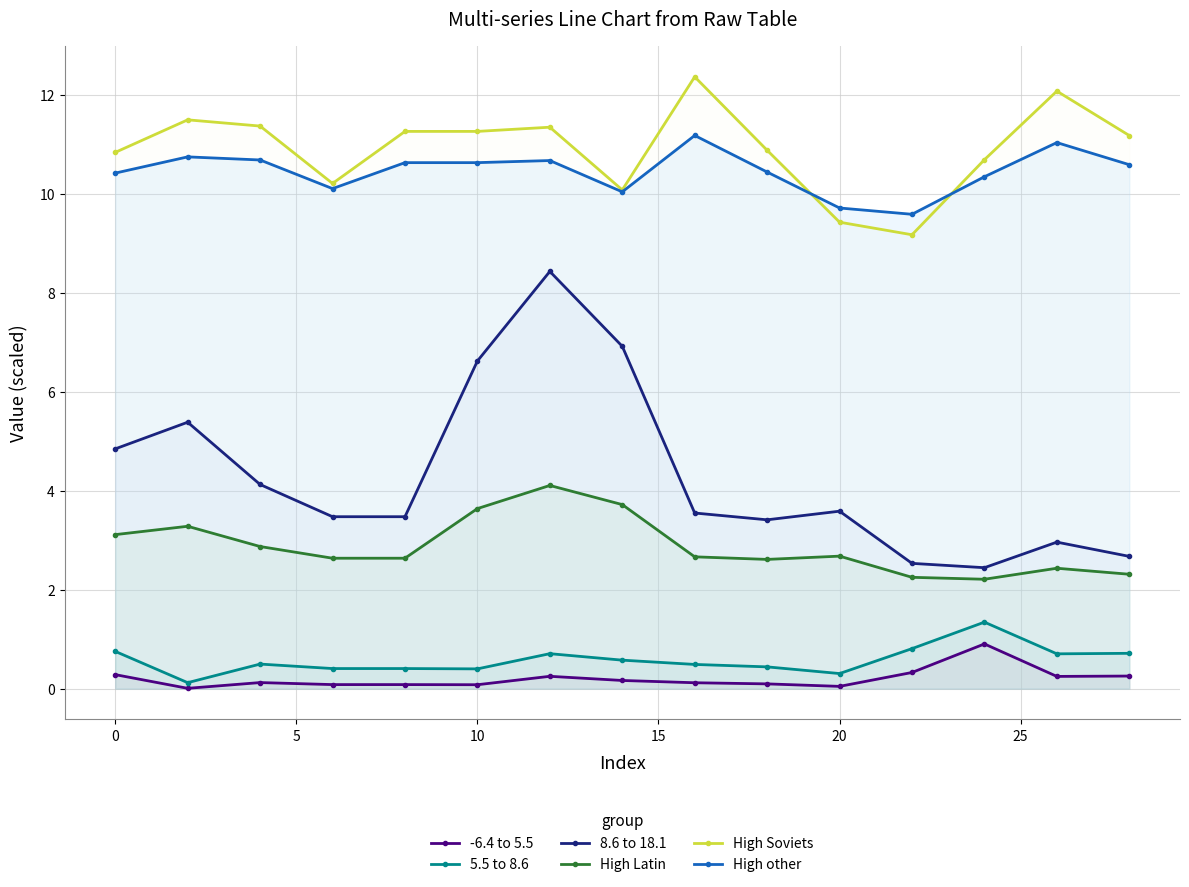

What is the value of the High Latin point at the 15th from the left?

2.3